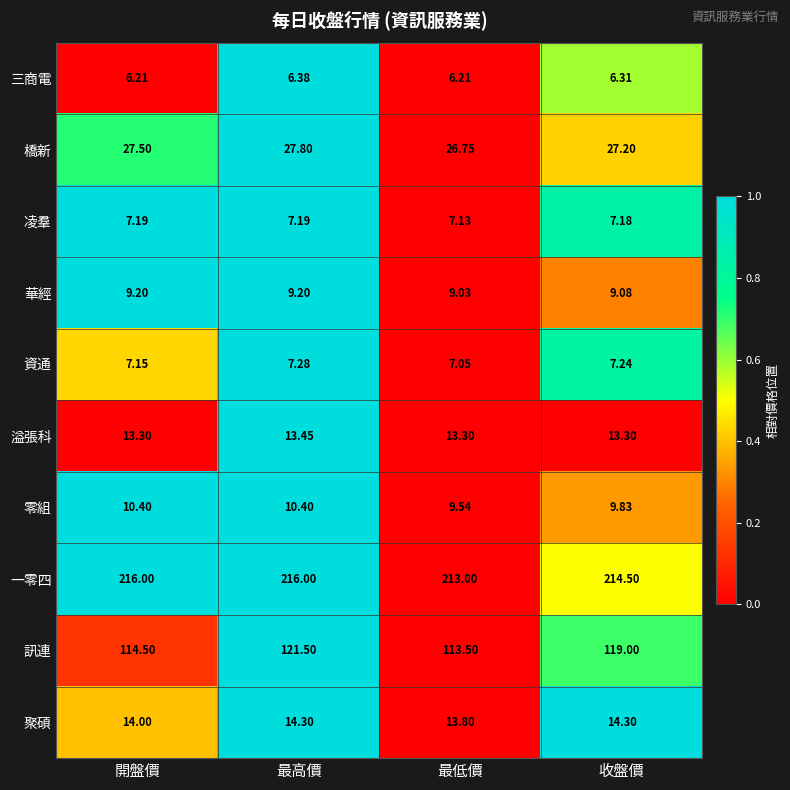

Where is 資通 nearest to the value 7?

最低價